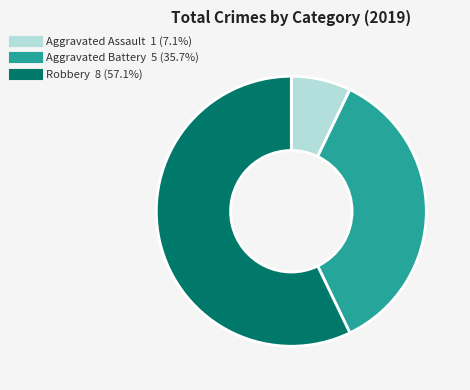

Which slice is the smallest?

Aggravated Assault